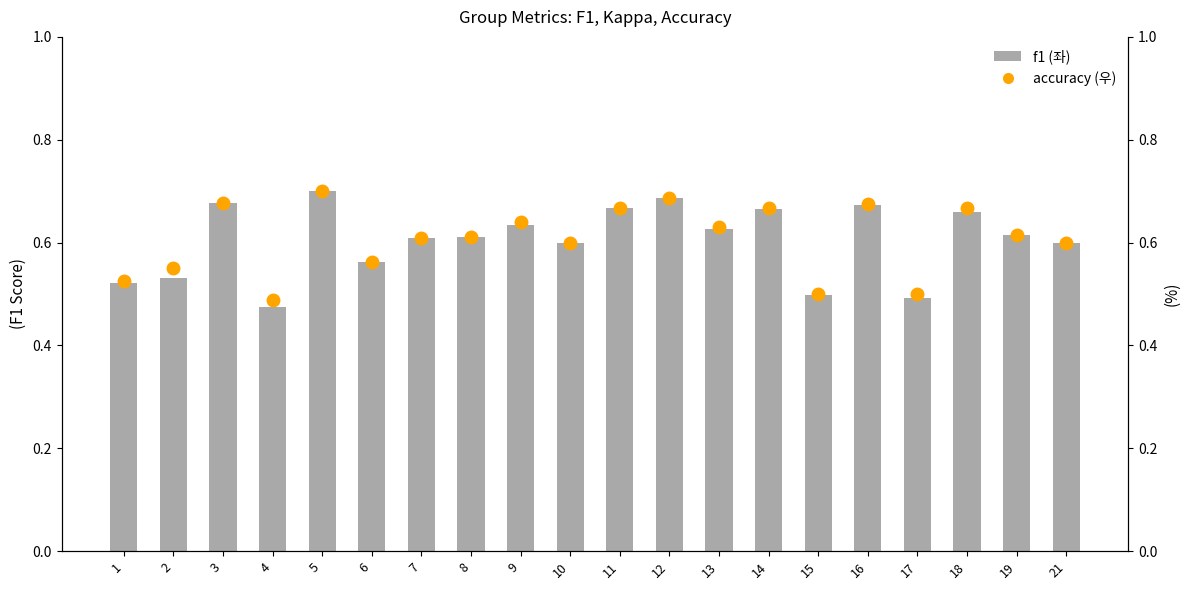

Which series has the largest total across all categories?

accuracy (우)